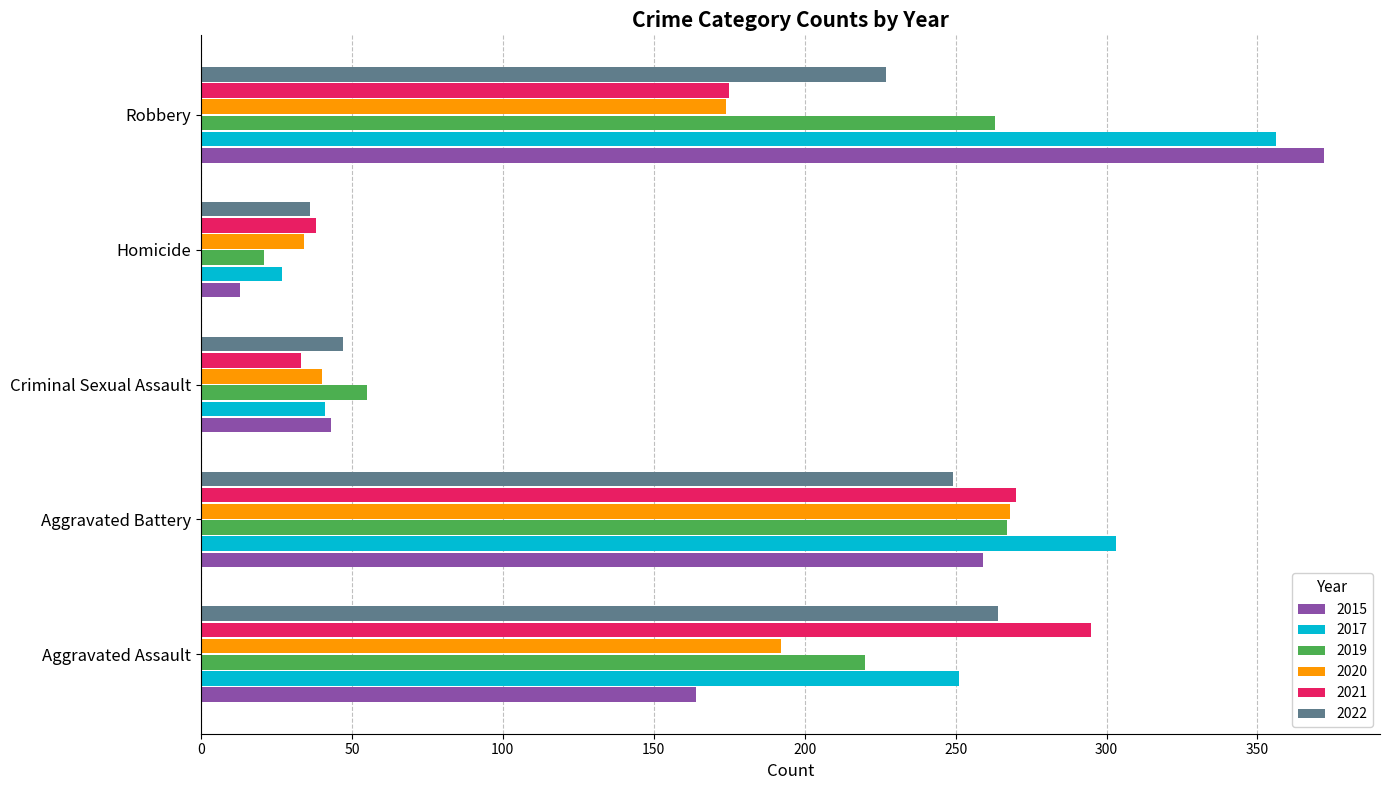

At how many categories does at least one series exceed 245?

3